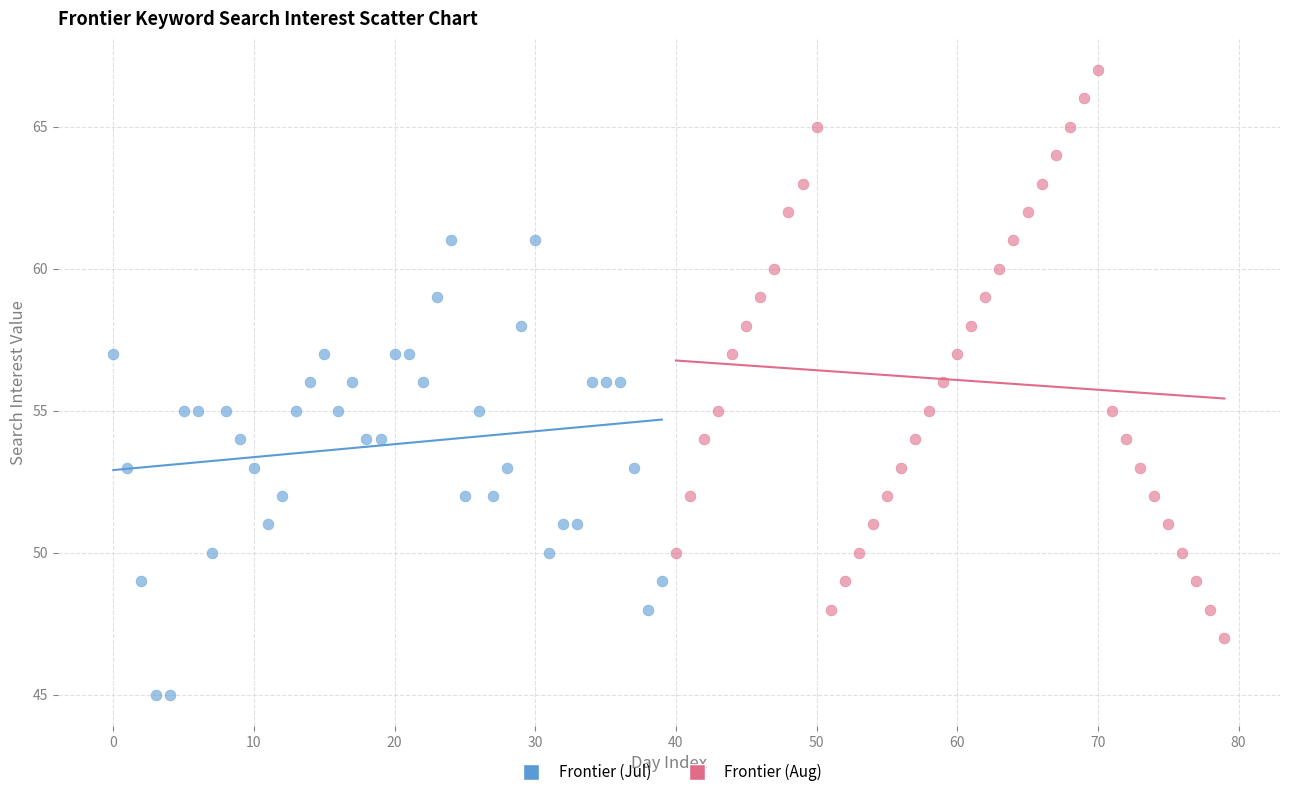

Which series has the widest spread of Y values?

Frontier (Aug)